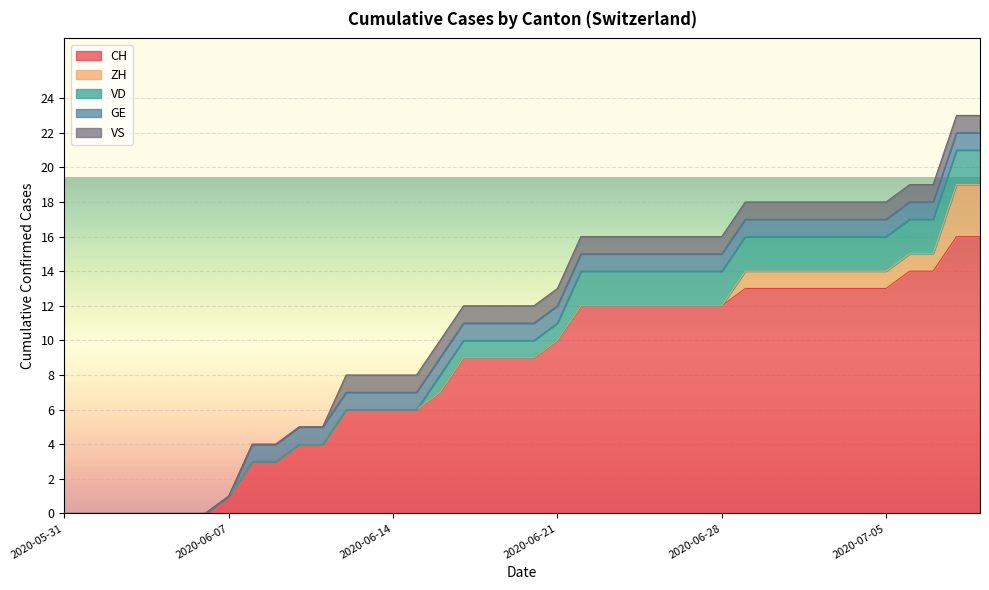

At which category is the sum across all series the highest?

2020-07-08